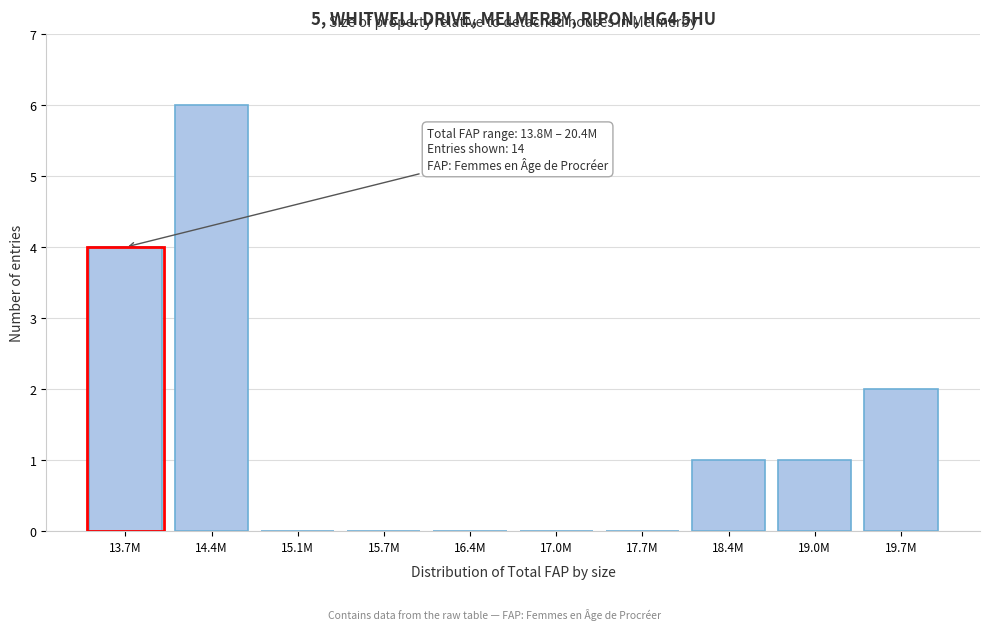

Reading left to right, transcribe all the data shown in this chart.

13.7M=4	14.4M=6	15.1M=0	15.7M=0	16.4M=0	17.0M=0	17.7M=0	18.4M=1	19.0M=1	19.7M=2